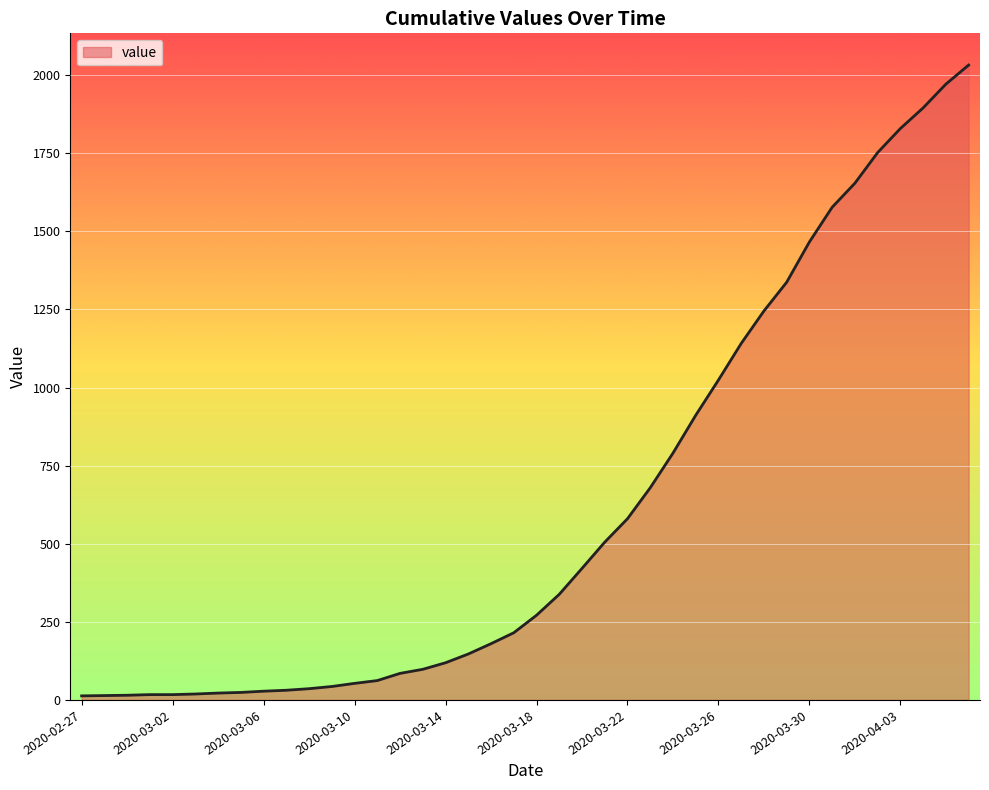

What is the difference between the maximum and minimum values?

2019